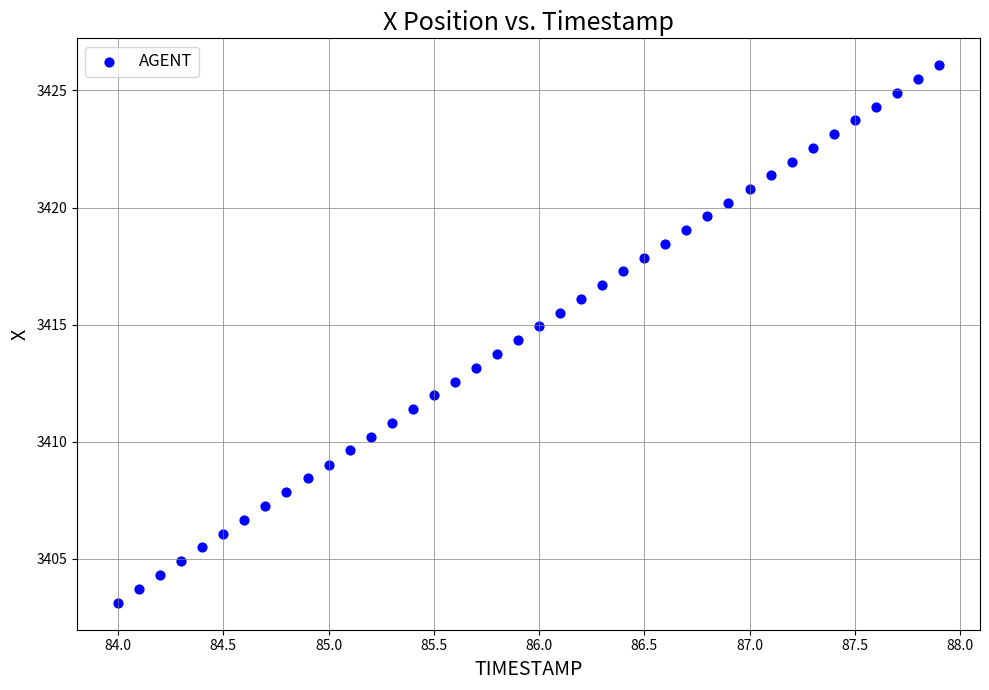

What is the range of X values (max minus min)?

3.9